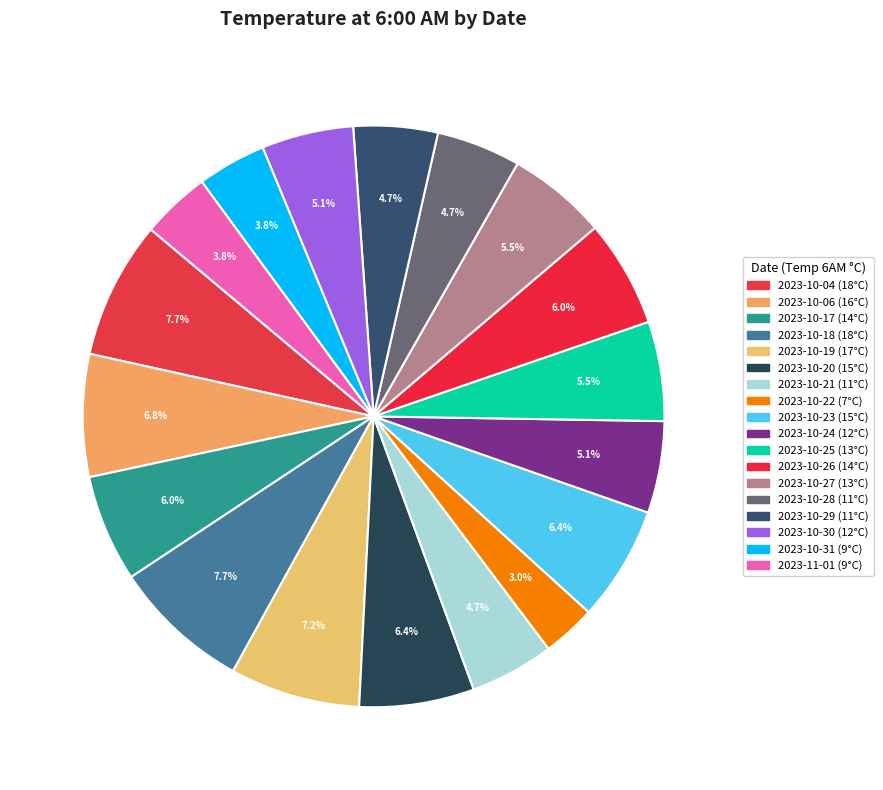

Do 2023-10-27 and 2023-10-28 together represent more than half of the pie?

No